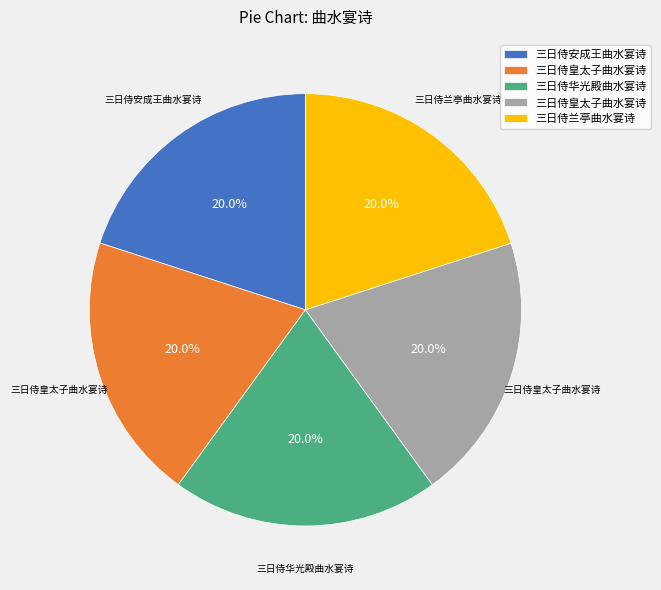

How many slices are in this pie chart?

5